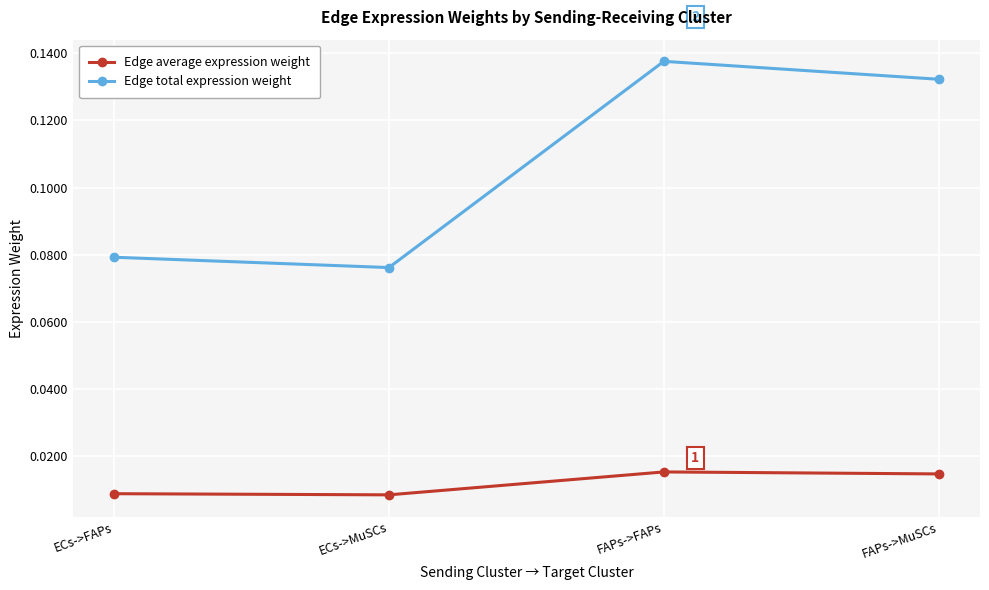

True or false: Edge average expression weight and Edge total expression weight intersect in this chart.

False